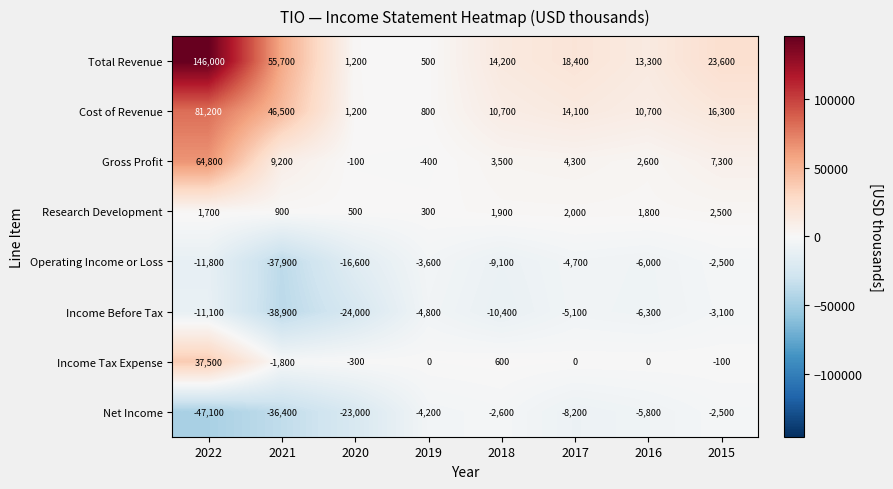

At which label is Income Tax Expense closest to 17850?

2018